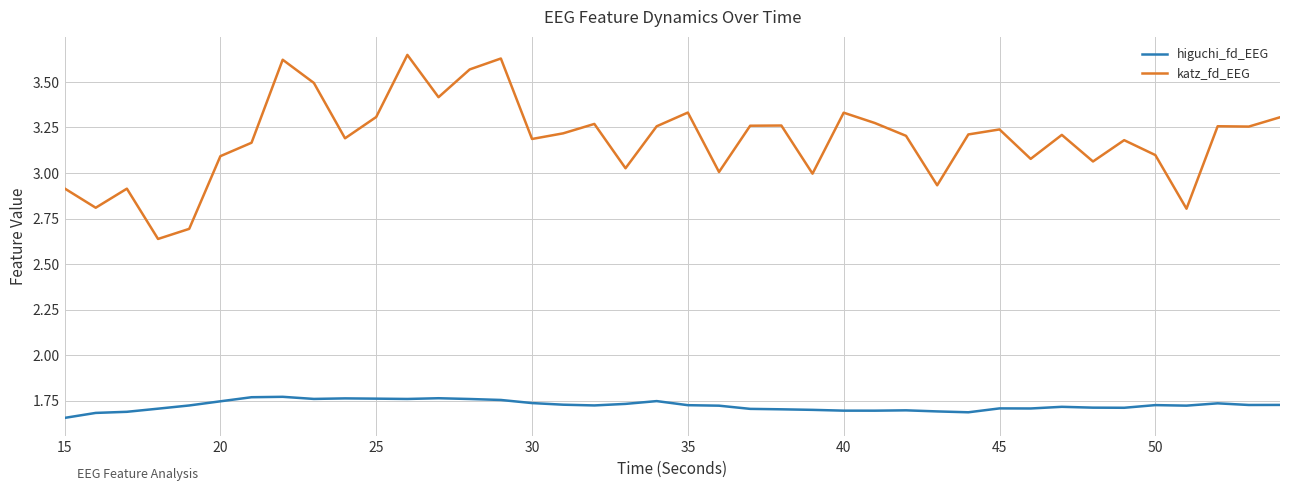

What are all the series names shown in the legend?

higuchi_fd_EEG, katz_fd_EEG